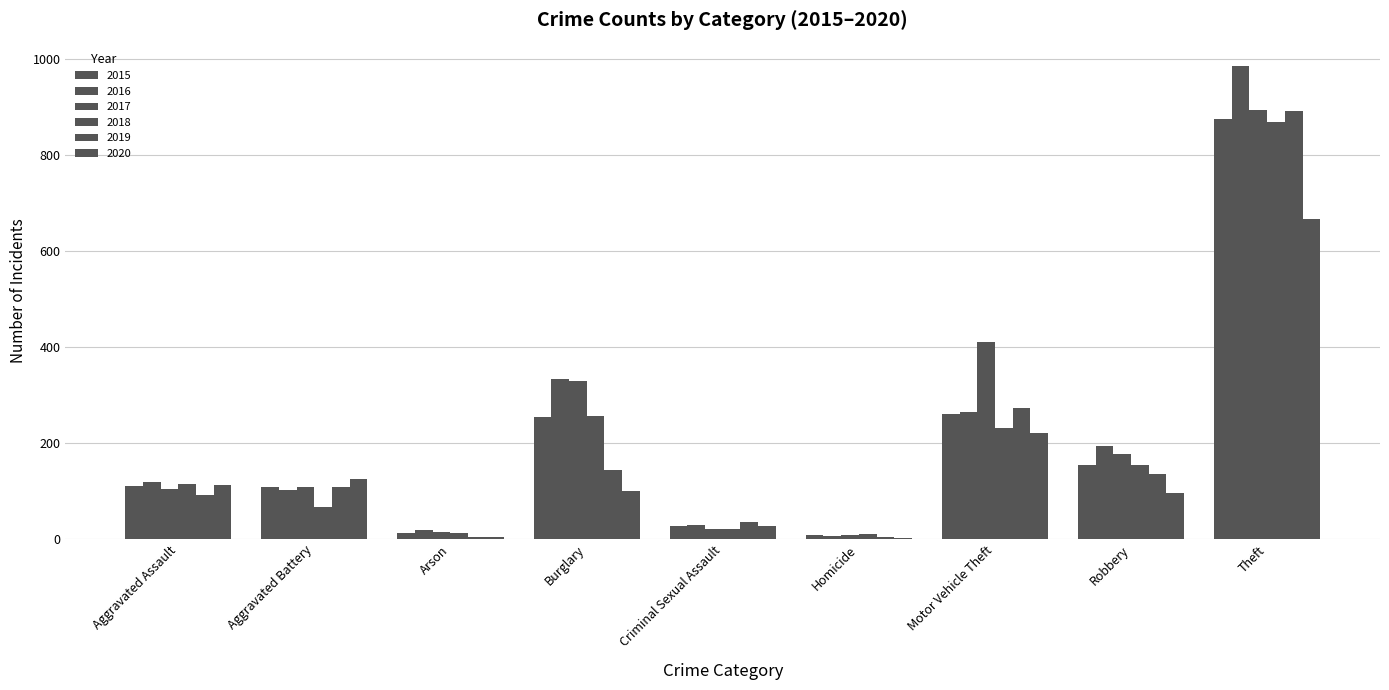

Reading right to left, extract all data points from this chart.

2015: 874	154	261	9	28	254	13	108	110
2016: 984	194	265	7	30	333	20	102	118
2017: 892	178	411	8	21	329	14	108	105
2018: 868	155	231	10	21	257	12	67	115
2019: 891	135	273	5	35	143	5	108	92
2020: 666	97	221	2	28	100	4	125	113